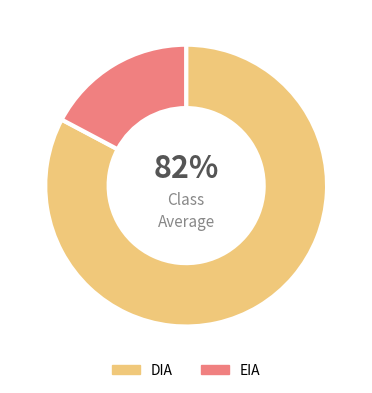

Is EIA the majority of the pie?

No